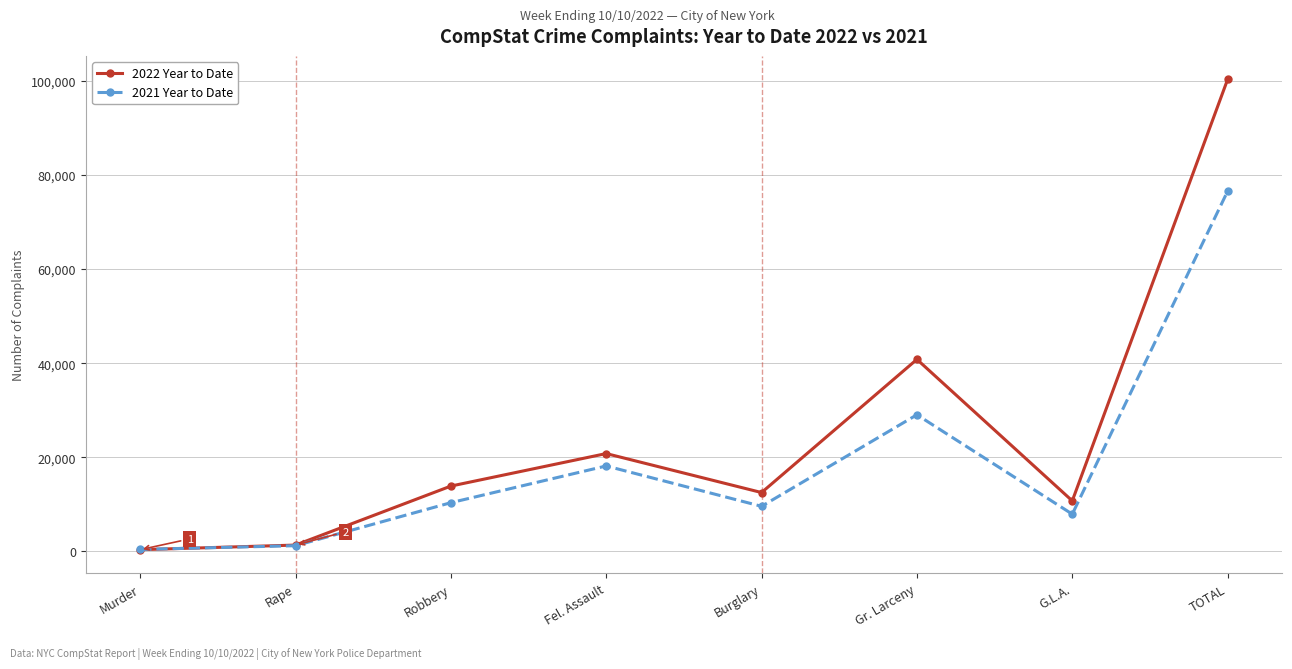

How many values in the 2022 Year to Date series are below 13866?

4